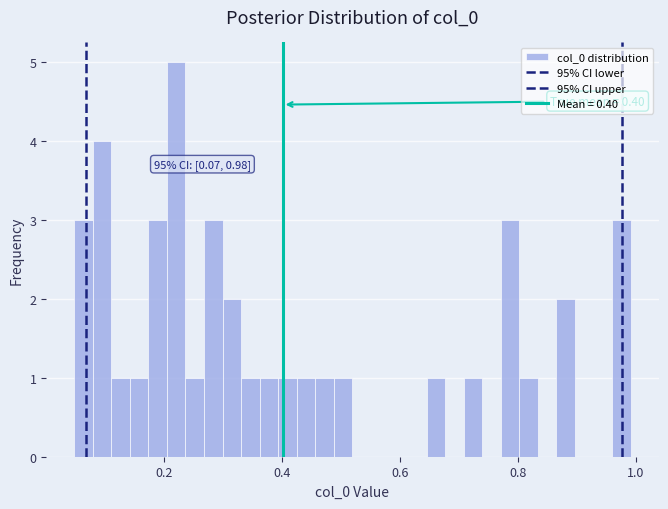

Around what value on the x-axis is the tallest bar? Give the approximate position of its centre, as read against the axis.

0.22